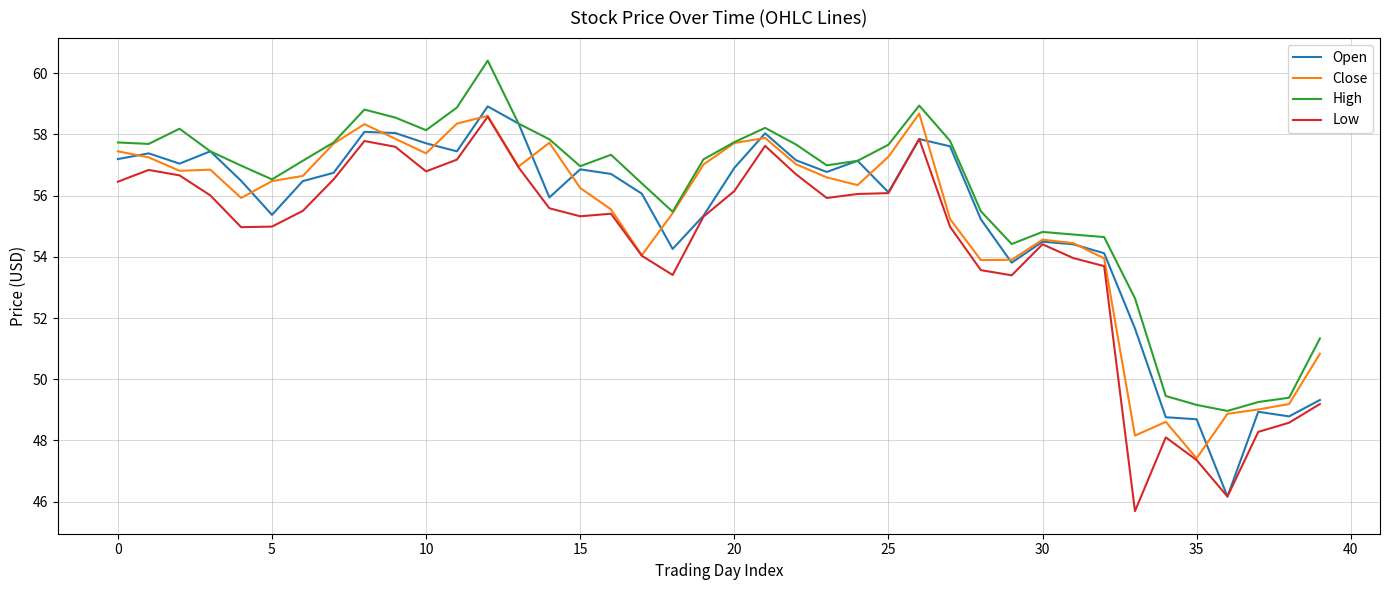

What is the maximum value shown in the chart?

60.4